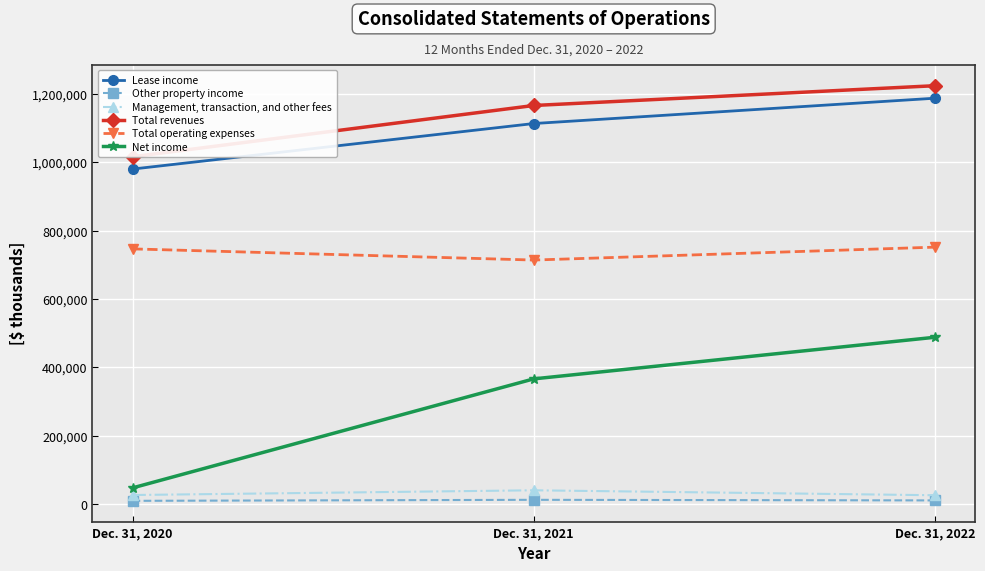

What is the total value across all series at Dec. 31, 2020?

2826287